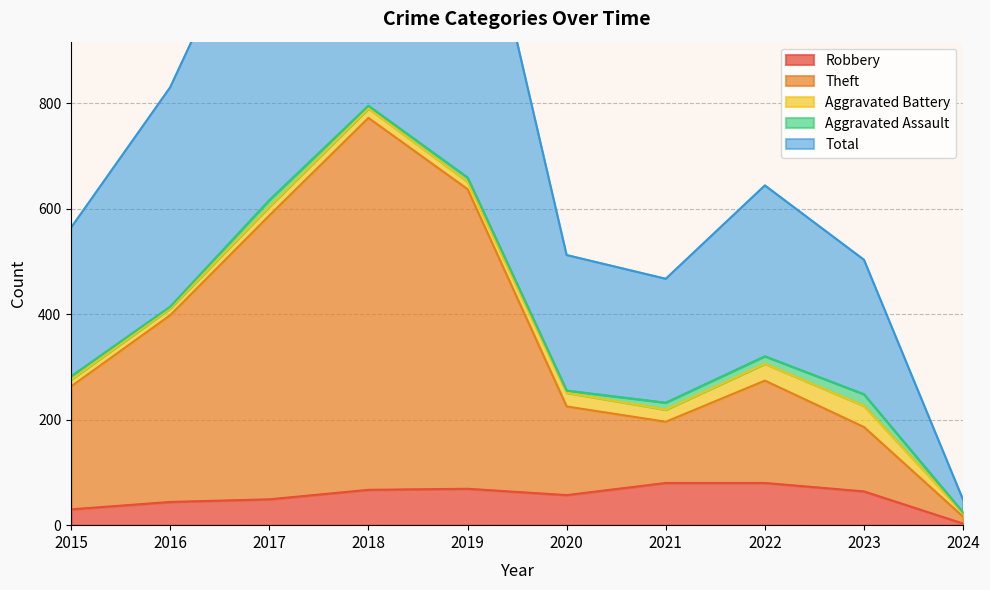

True or false: Robbery has a value of 69 at 2019.

True